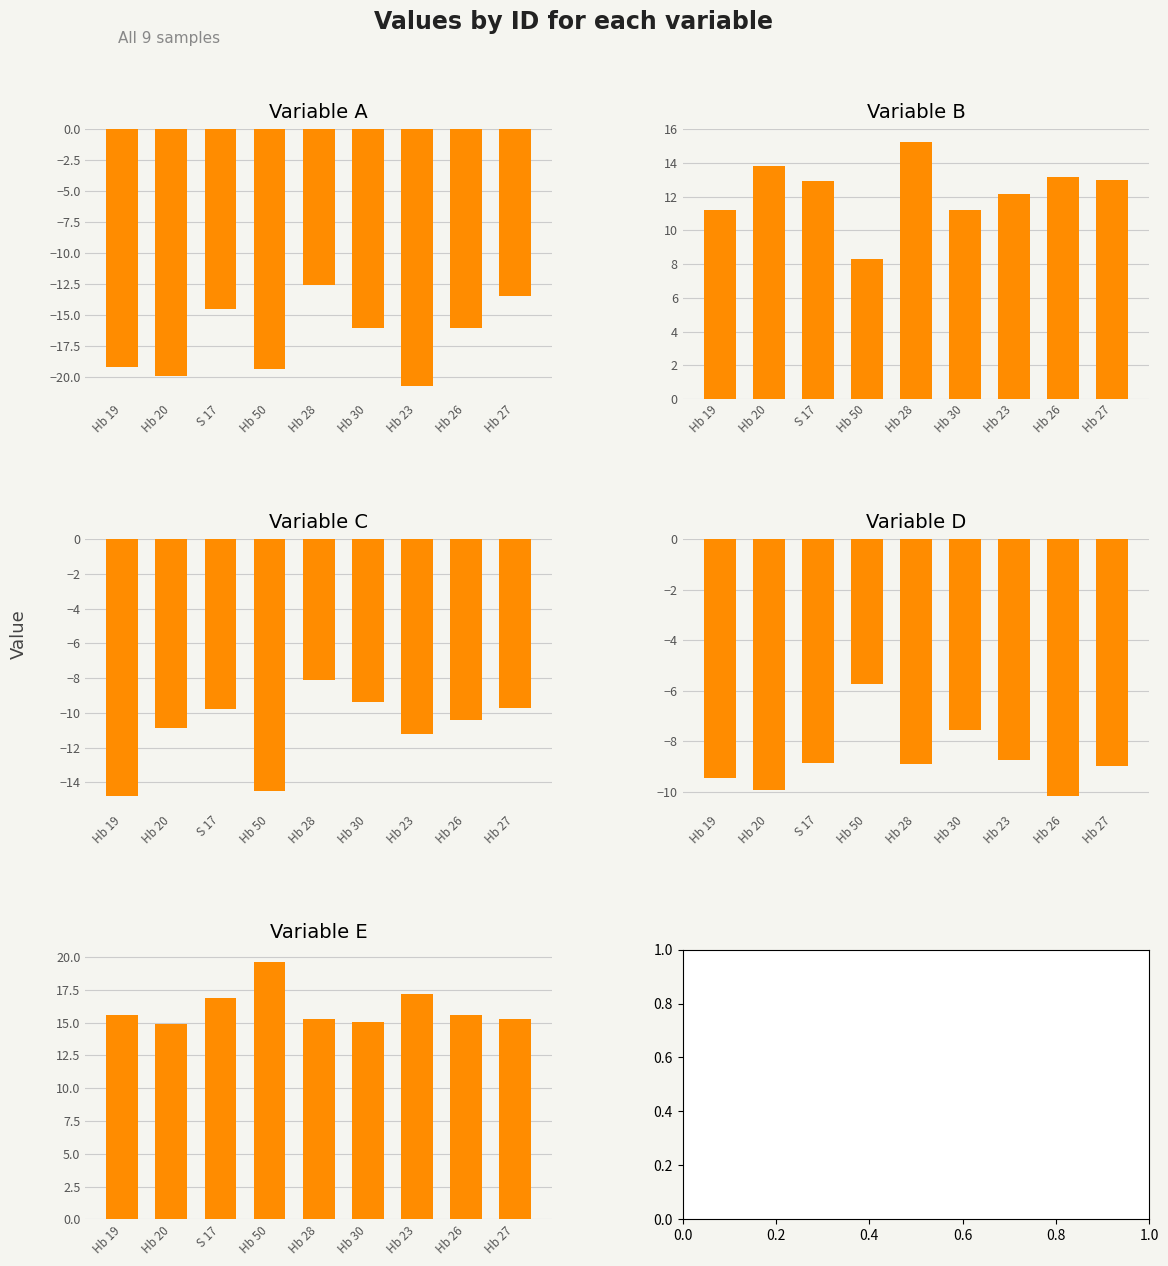

What is the difference between the A values at Hb 28 and Hb 30?

3.4